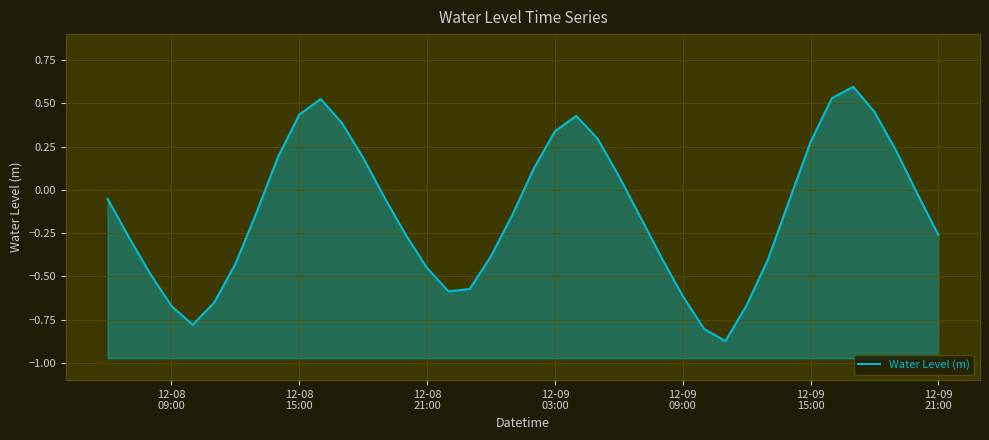

Reading left to right, extract all data points from this chart.

-0.1	-0.3	-0.5	-0.7	-0.8	-0.7	-0.4	-0.1	0.2	0.4	0.5	0.4	0.2	-0.0	-0.3	-0.5	-0.6	-0.6	-0.4	-0.1	0.1	0.3	0.4	0.3	0.1	-0.2	-0.4	-0.6	-0.8	-0.9	-0.7	-0.4	-0.1	0.3	0.5	0.6	0.4	0.2	-0.0	-0.3